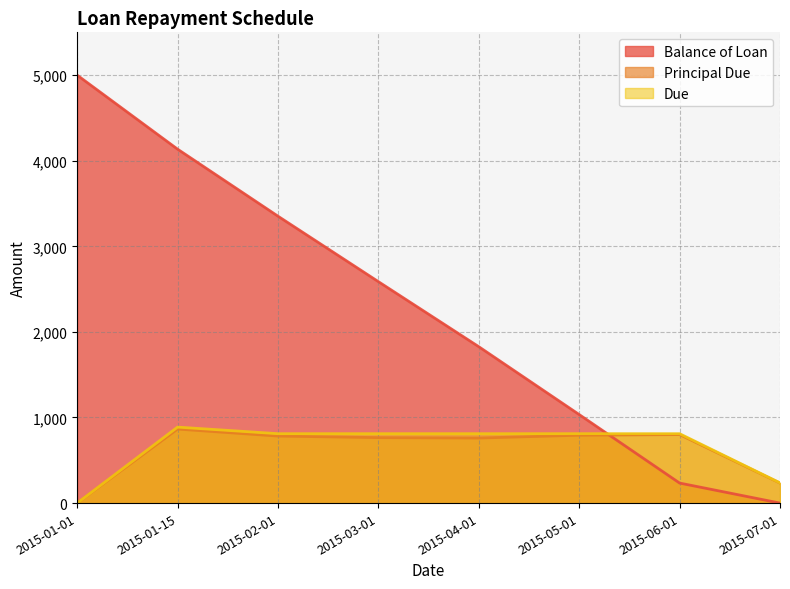

What is the total value across all series at 2015-01-01?

5000.0